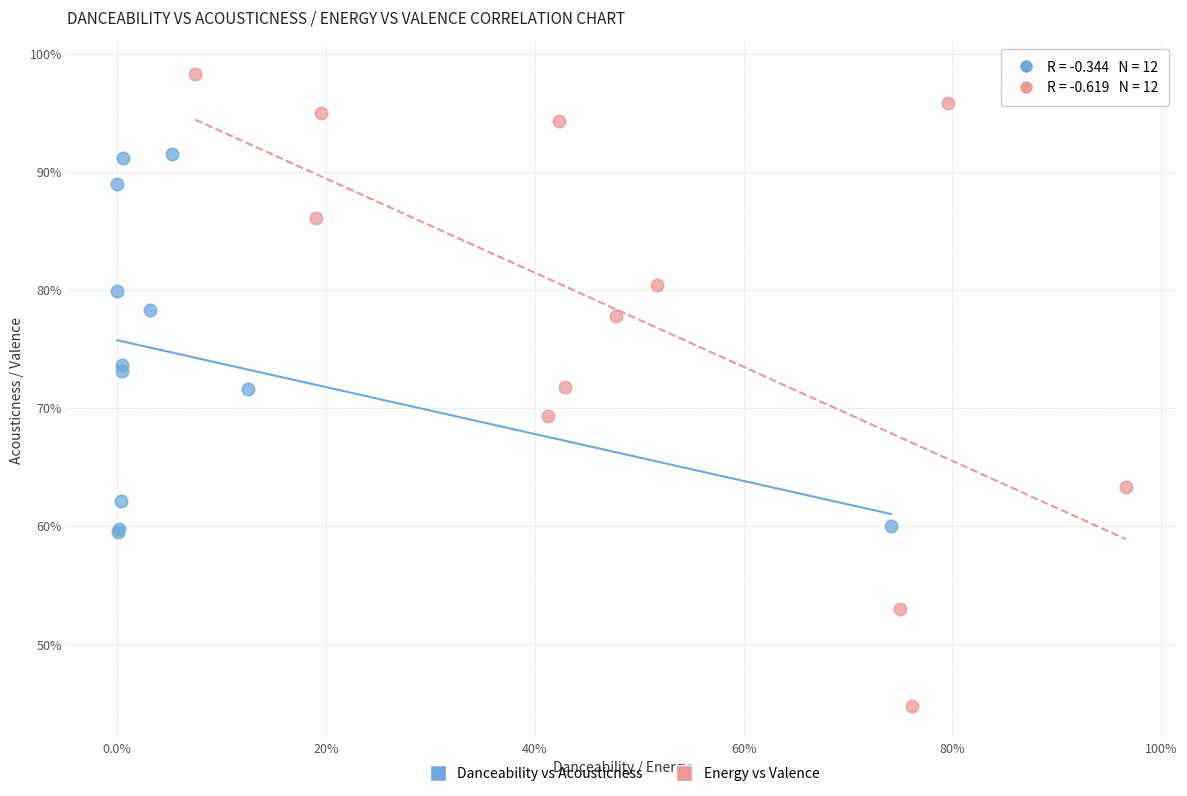

Which series contains the lowest Y value?

Energy vs Valence